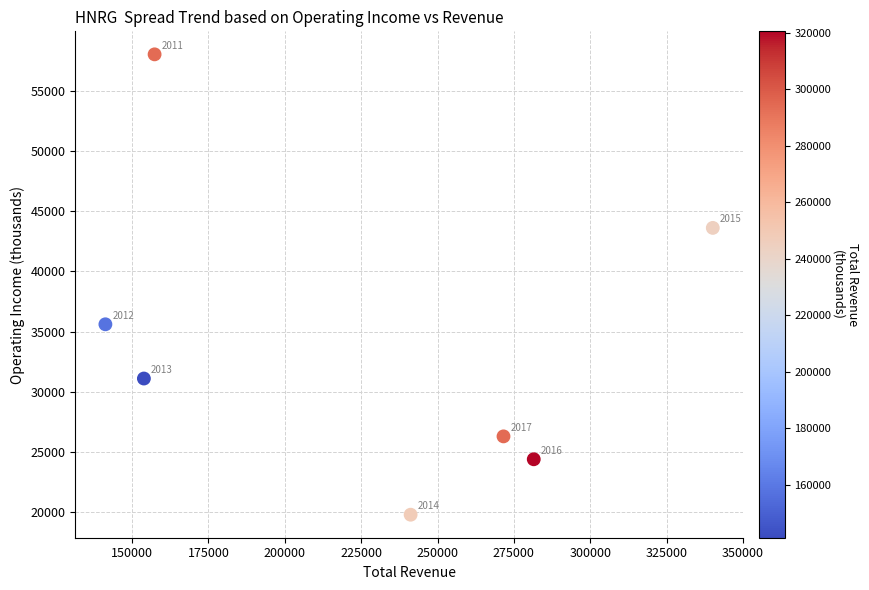

What is the average Y value?

34114